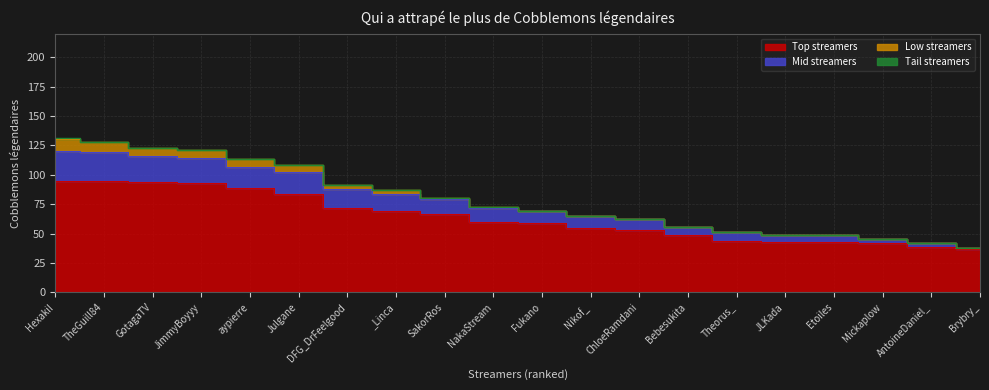

True or false: Top streamers has more than 1 points higher than both neighbors.

False